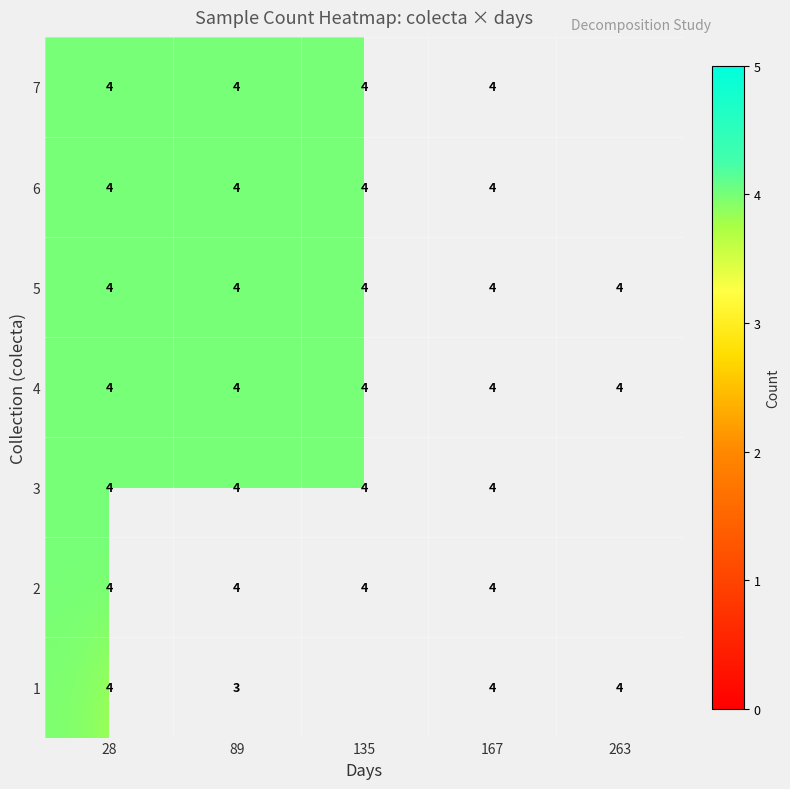

How many data points does each series have?

5